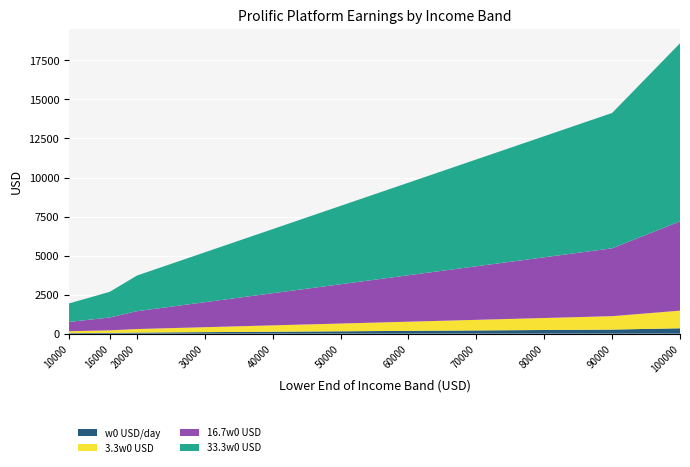

Reading left to right, what are all the values shown in this chart?

w0 USD/day: 35.6	49.3	68.5	95.9	123.3	150.7	178.1	205.5	232.9	260.3	342.5
3.3w0 USD: 117.5	162.7	226.0	316.4	406.8	497.3	587.7	678.1	768.5	858.9	1130.1
16.7w0 USD: 594.8	823.5	1143.8	1601.3	2058.9	2516.4	2973.9	3431.5	3889.0	4346.6	5719.2
33.3w0 USD: 1186.0	1642.1	2280.8	3193.1	4105.4	5017.8	5930.1	6842.4	7754.7	8667.1	11404.1